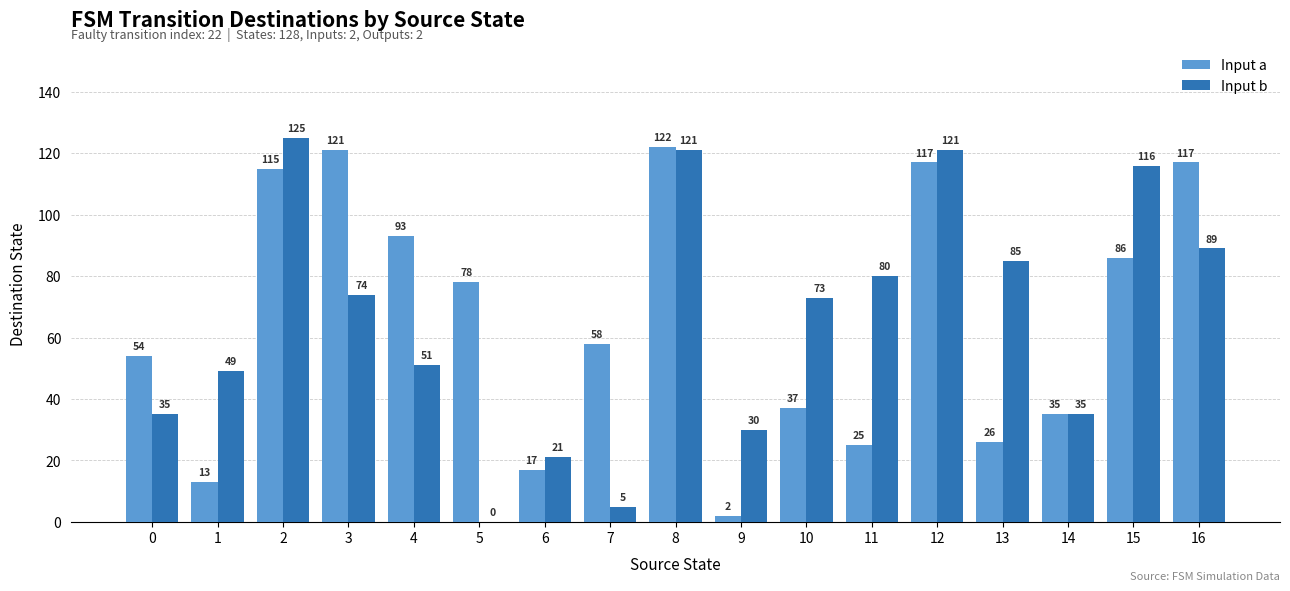

Count the number of categories in the chart.

17